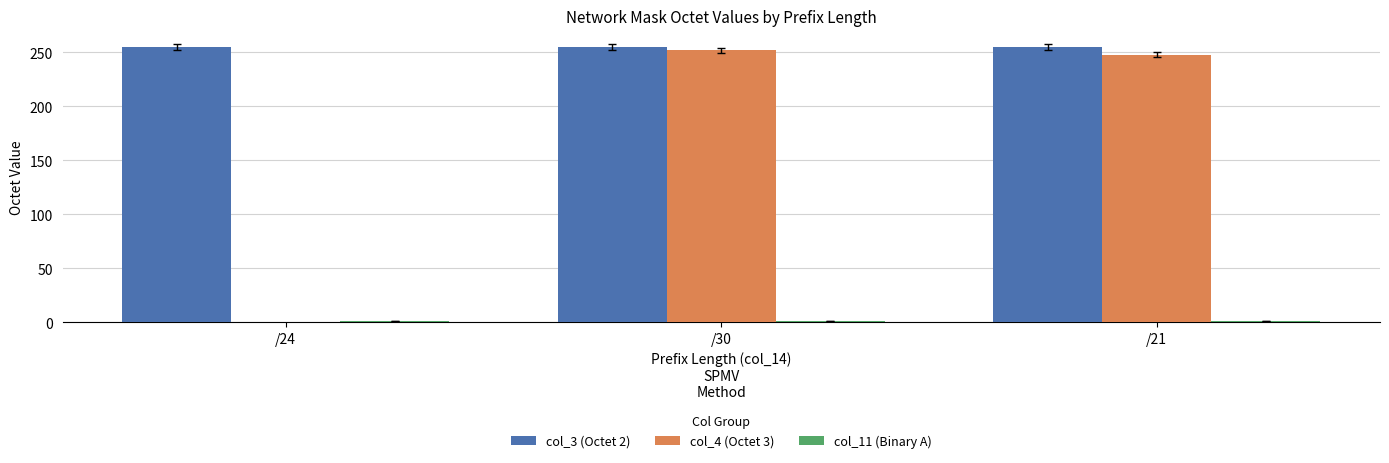

How many groups of bars are there?

3